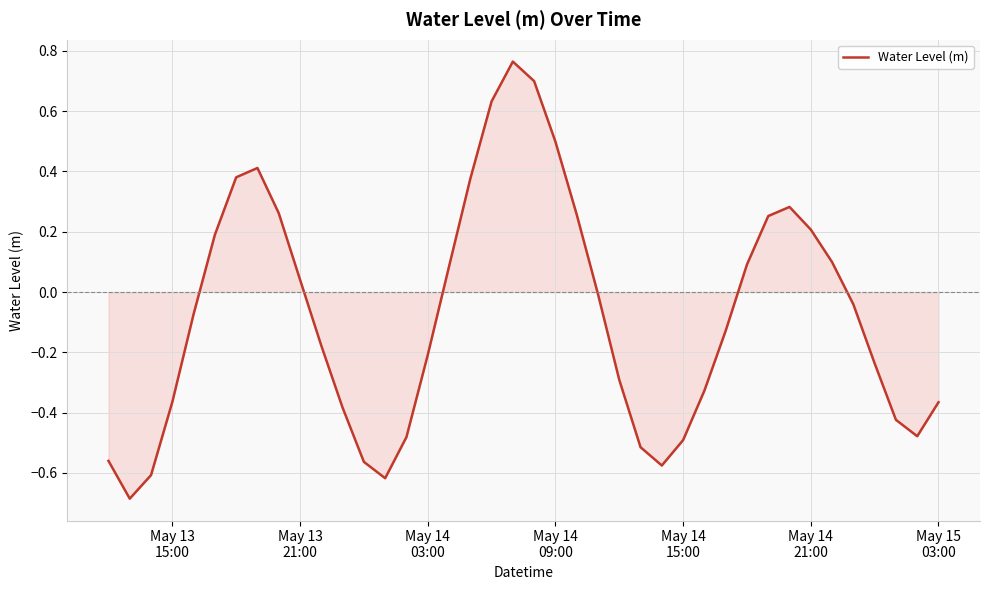

What is the minimum value shown in the chart?

-0.7